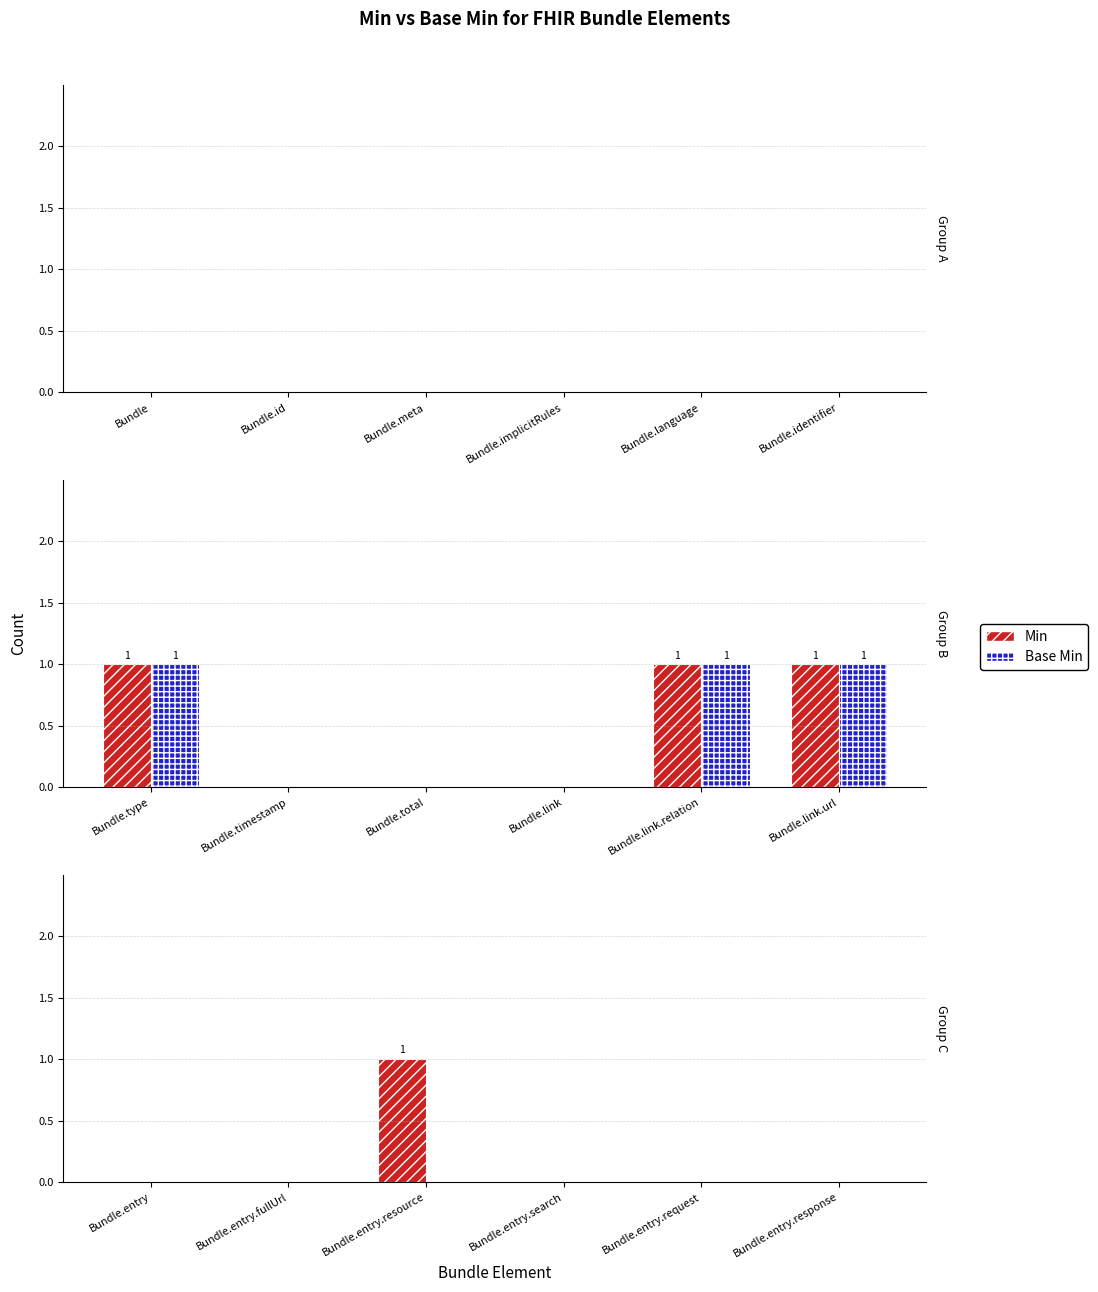

What position from the right is Bundle.entry.request?

2